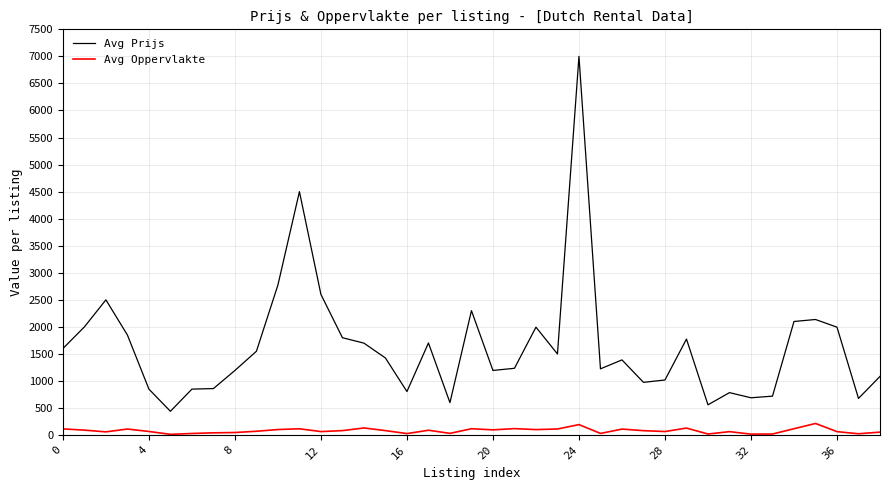

What is the greatest value displayed?

7000